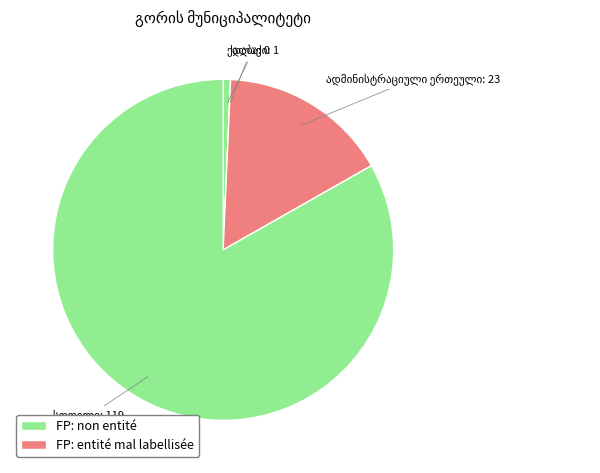

Rank the categories by value from highest to lowest.

სოფელი, ადმინისტრაციული ერთეული, ქალაქი, დაბა